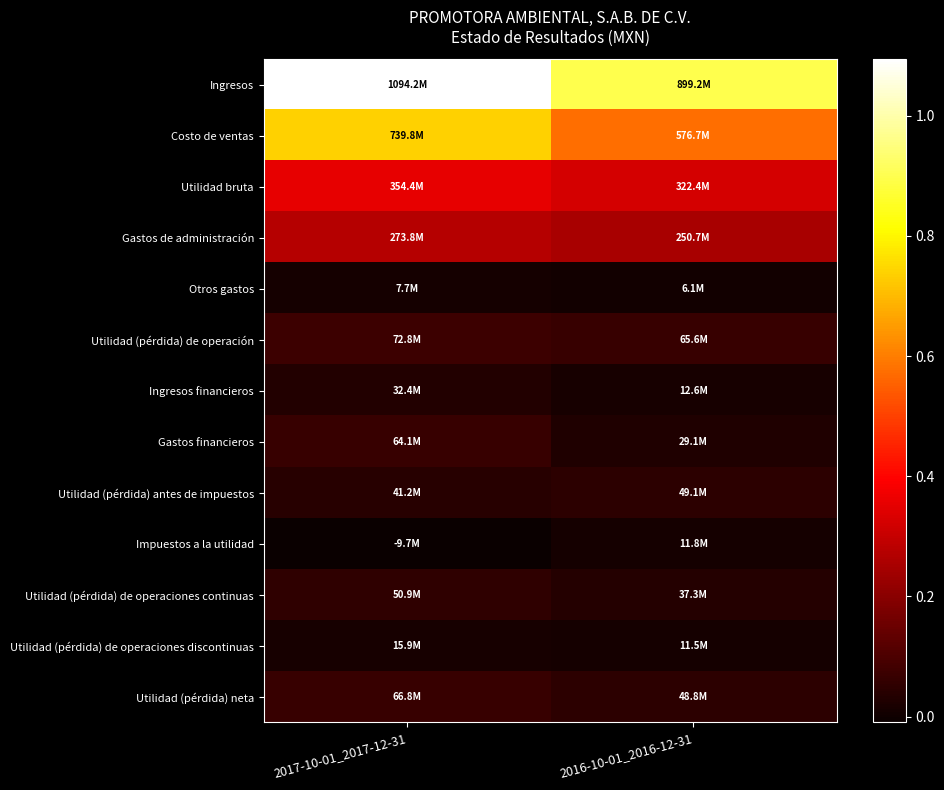

Which category has the lowest value across all series?

2017-10-01_2017-12-31